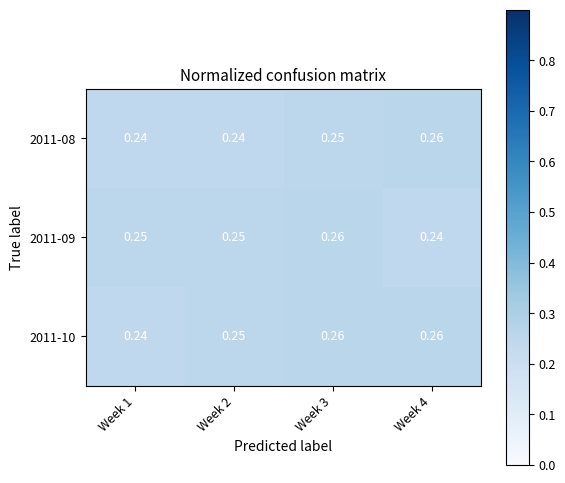

Is the value of 2011-09 at Week 3 greater than the value of 2011-08 at Week 2?

Yes